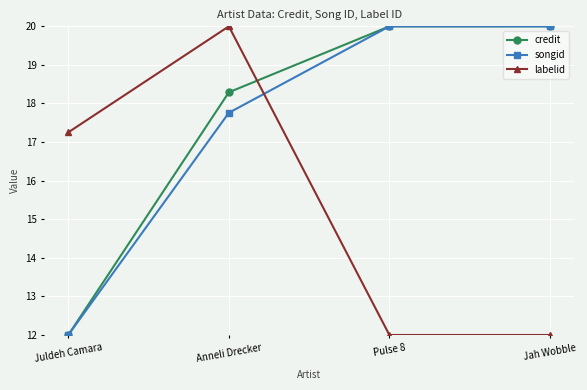

Where is labelid nearest to the value 16?

Juldeh Camara